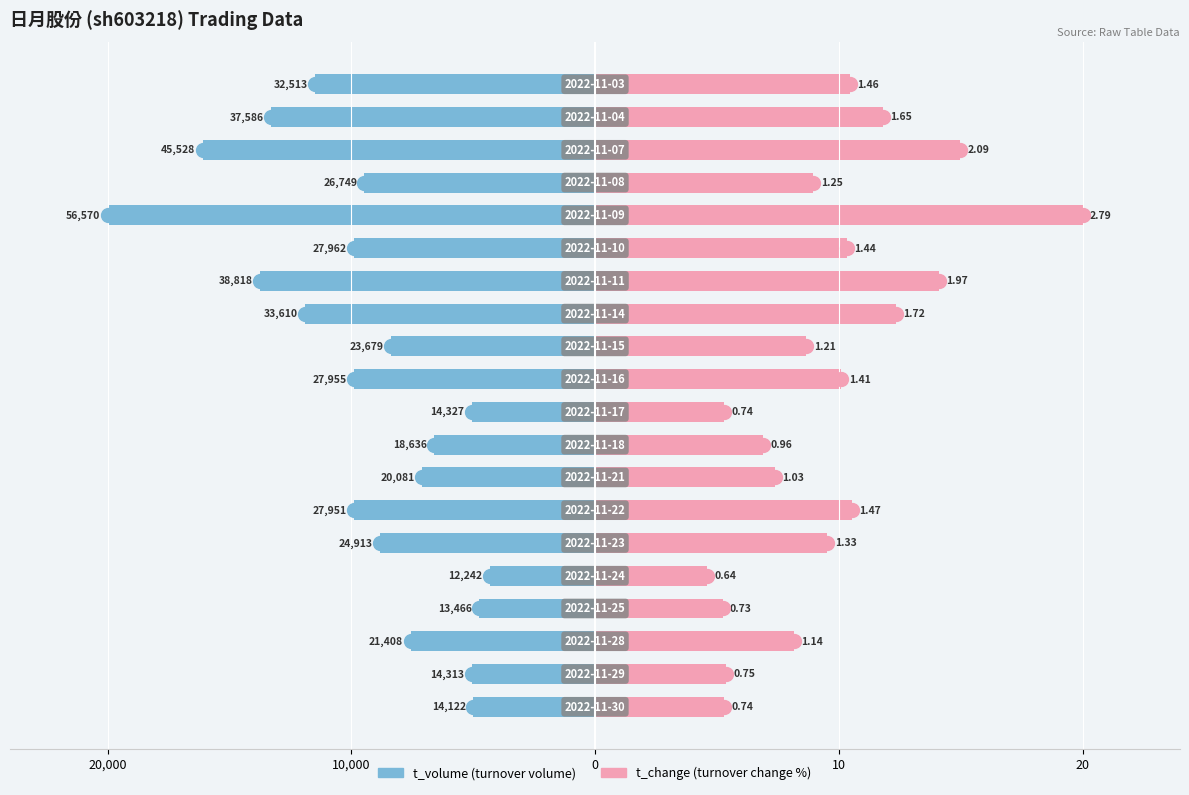

The t_volume series shows -9.9 at 6. True or false?

True